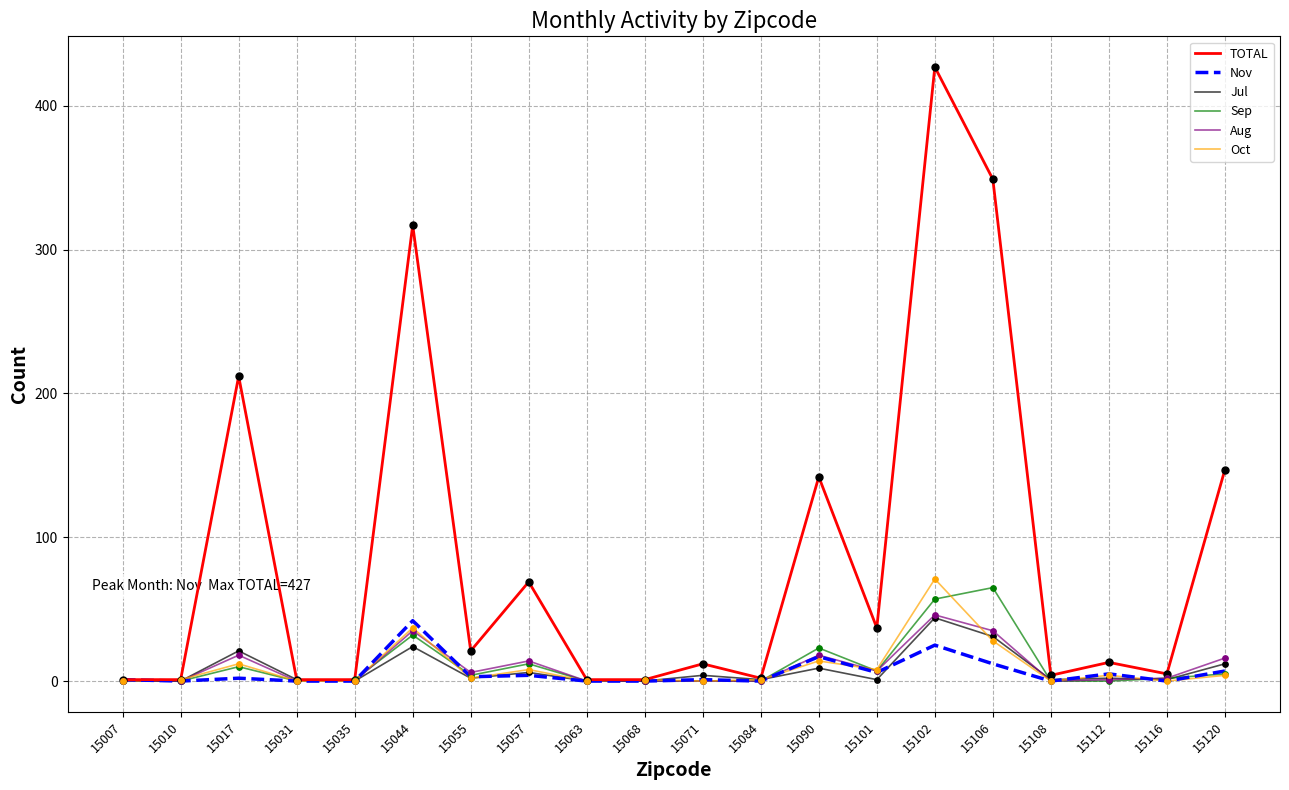

Between 15090 and 15101, which series saw the biggest shift?

TOTAL